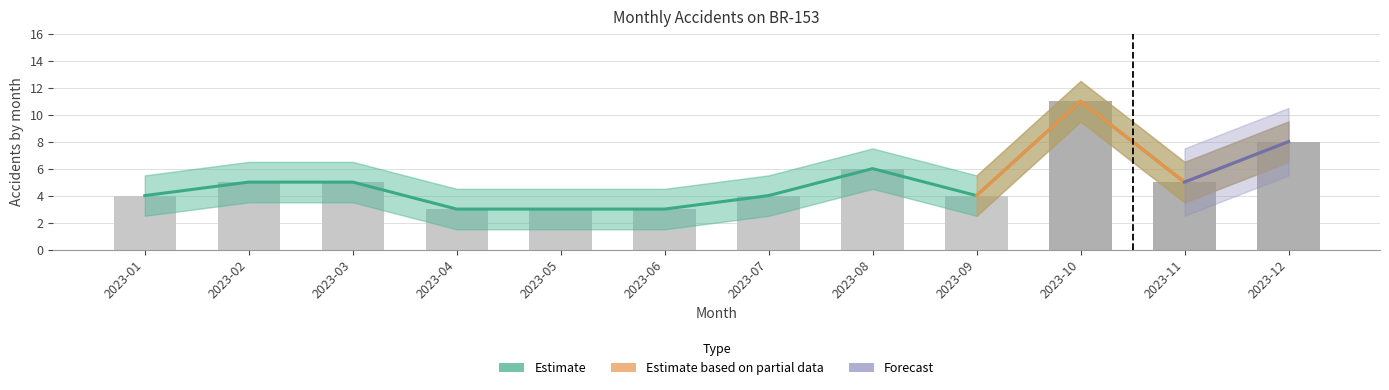

What is the sum of all accidents values?

61